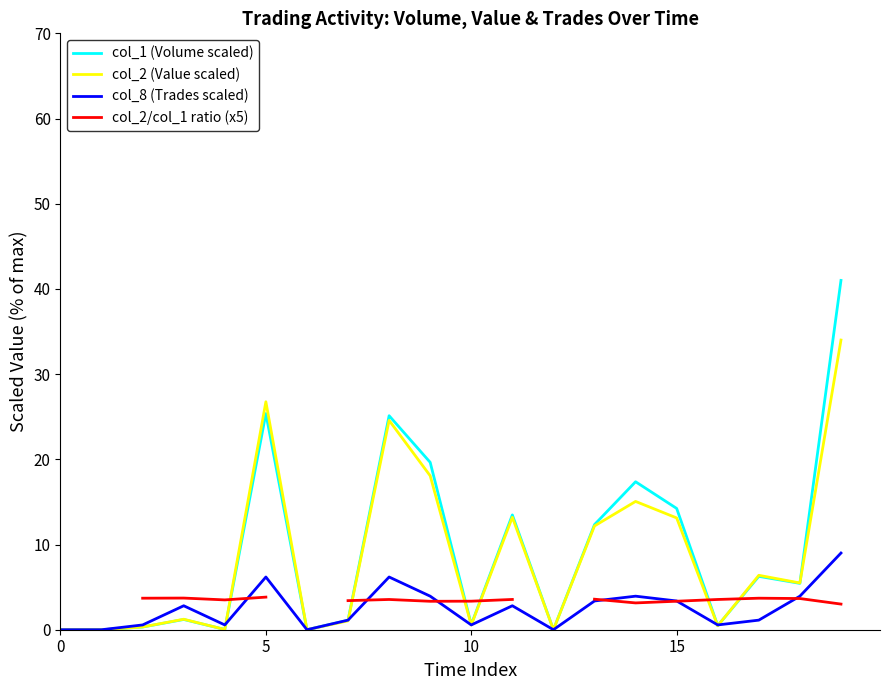

True or false: col_8 (Trades scaled) and col_2 (Value scaled) cross at least once.

True